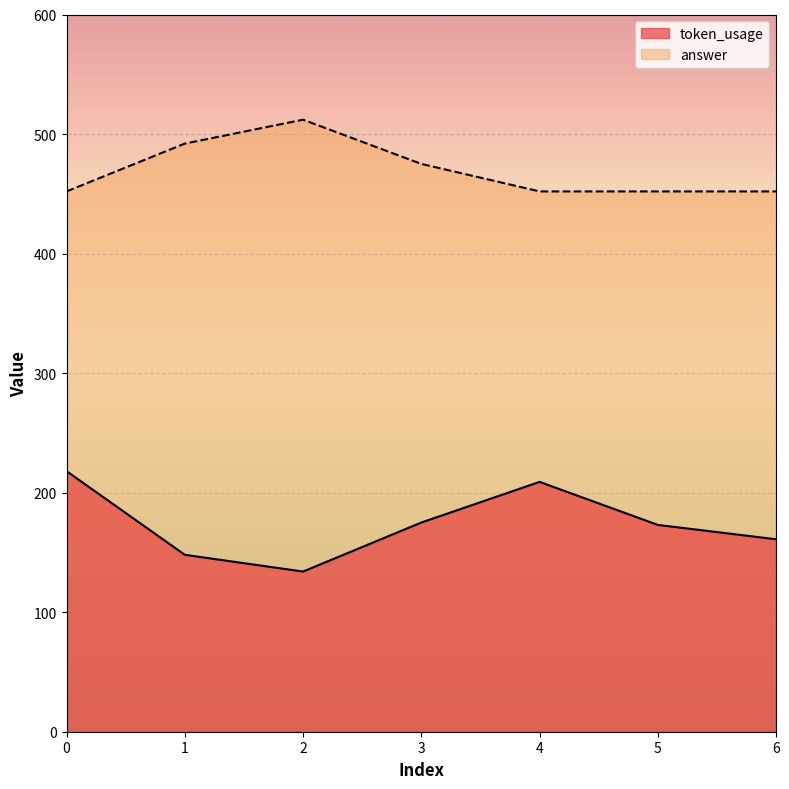

How many values in the token_usage series exceed 173?

3